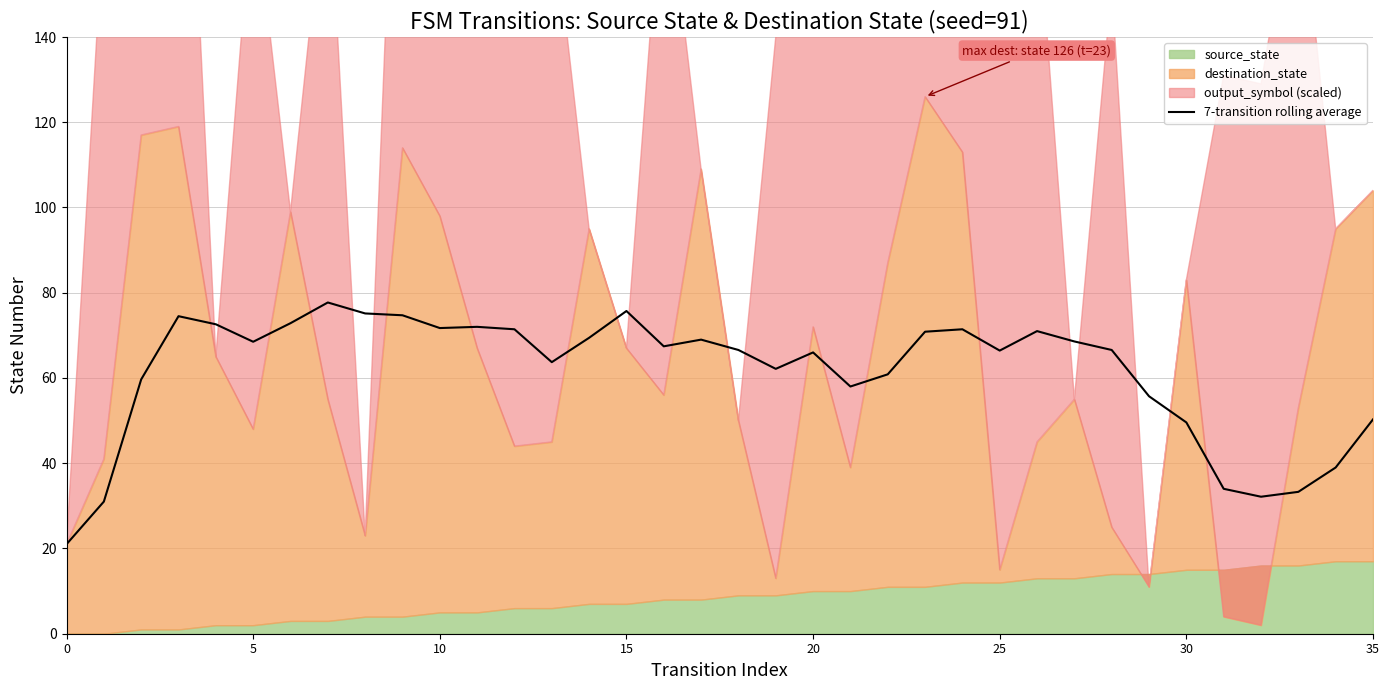

How many categories are shown in the chart?

36